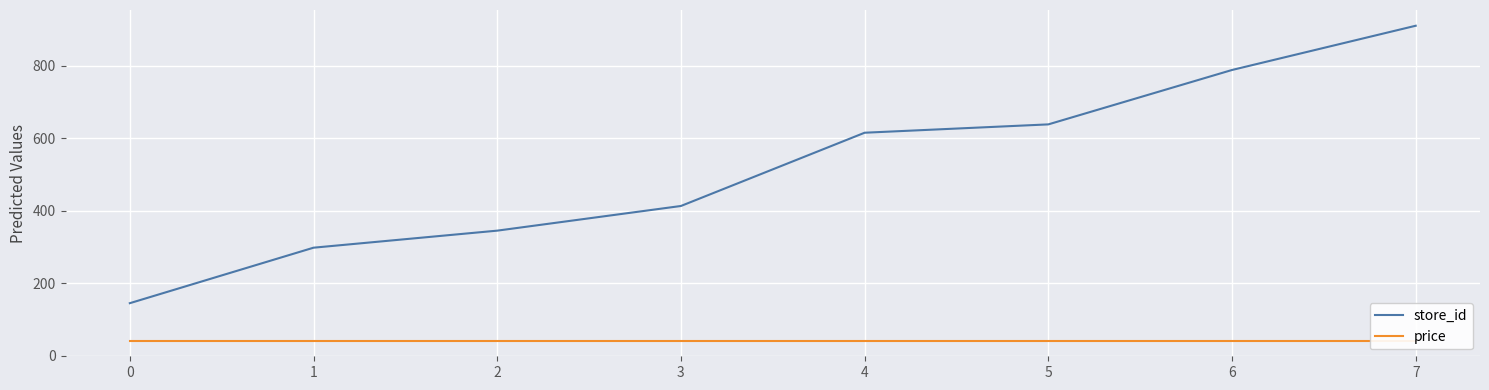

True or false: store_id and price cross at least once.

False